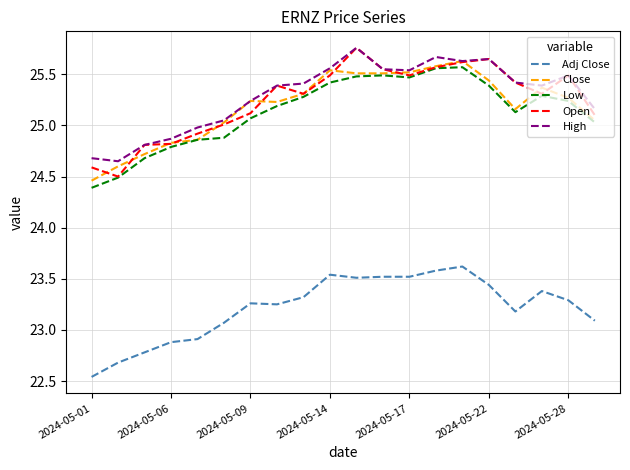

How many lines are shown in the chart?

5